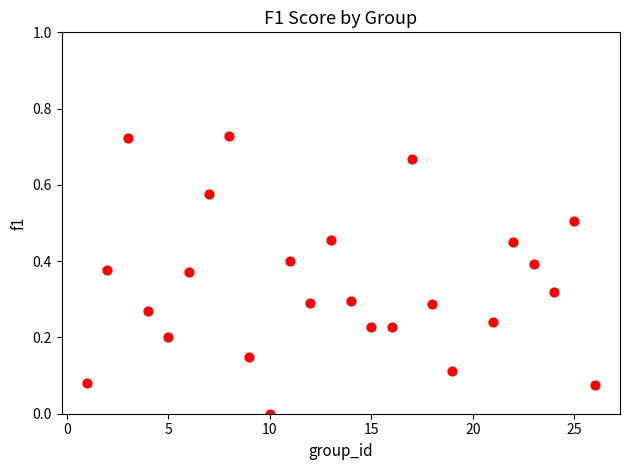

What is the range of X values (max minus min)?

25.0